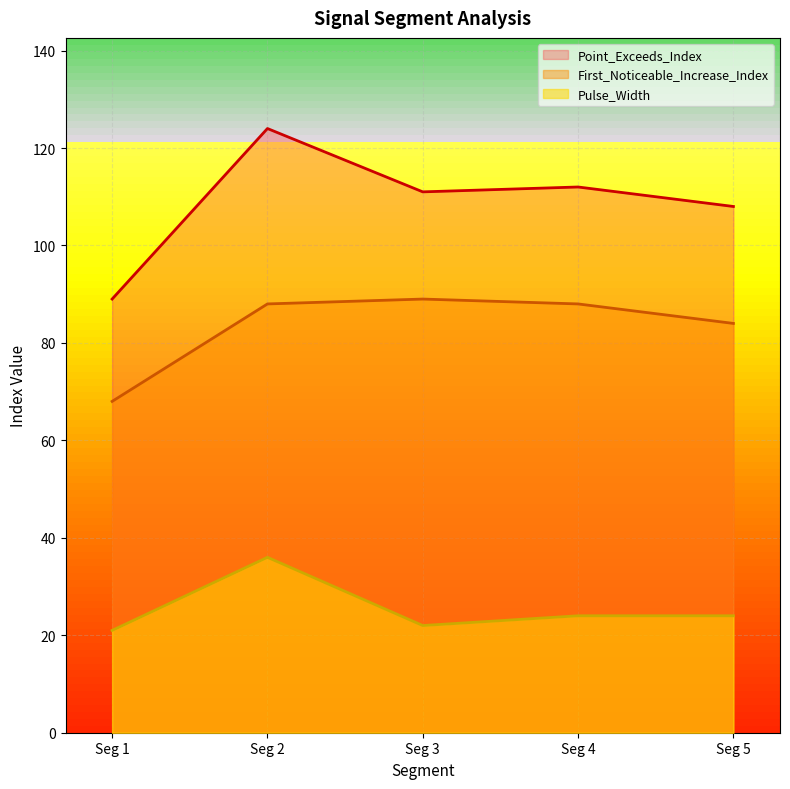

What is the maximum value shown in the chart?

124